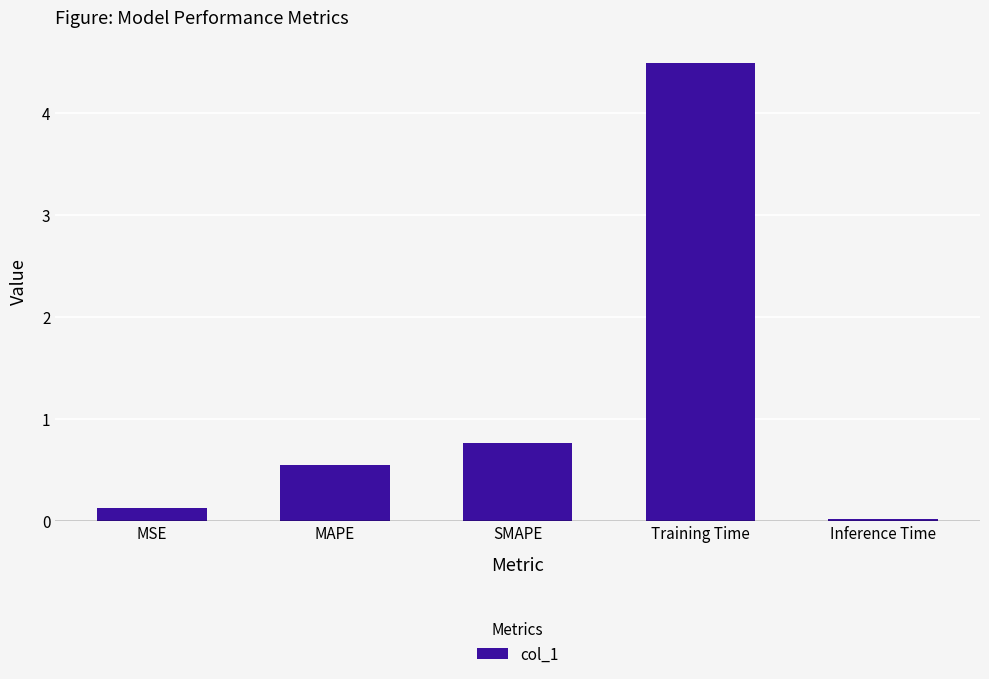

Does the chart contain stacked bars?

No